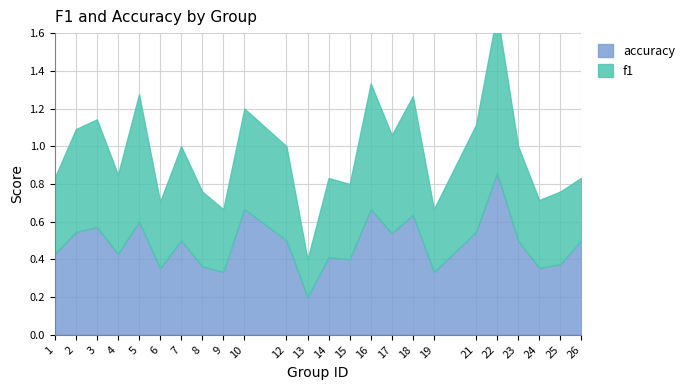

What is the average value of the f1 series?

0.5